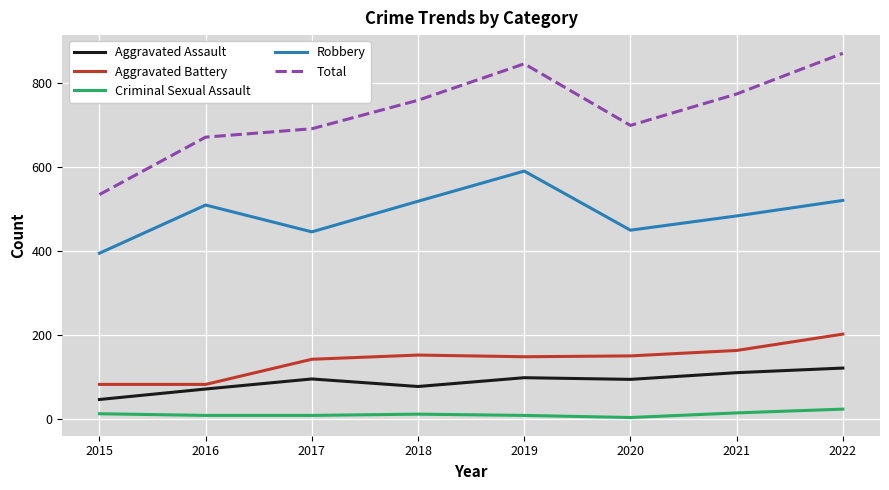

At which category is the sum across all series the highest?

2022